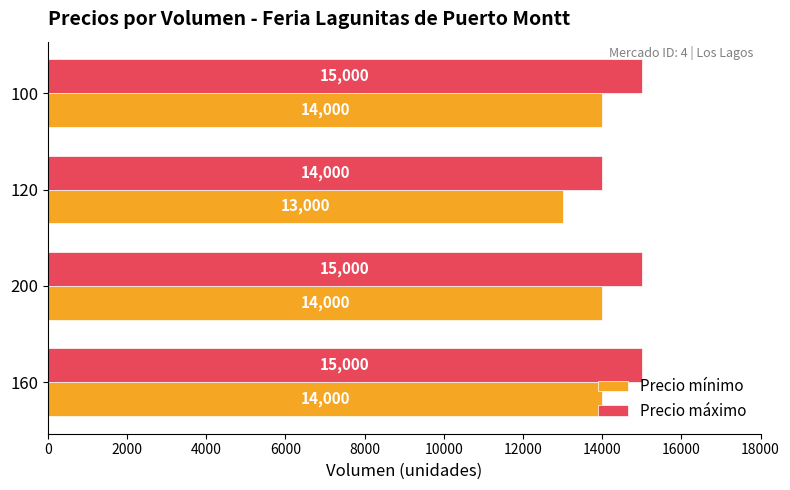

What is the spread (max minus min) of values at 120?

1000